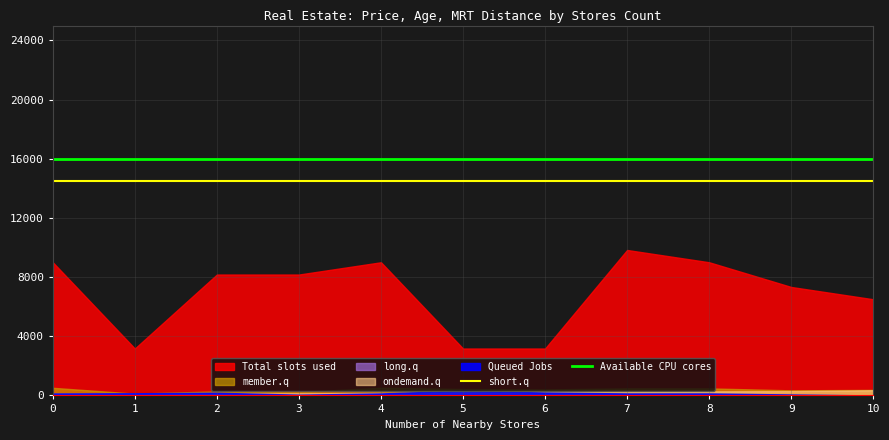

What value does the short.q series have at 1?

14500